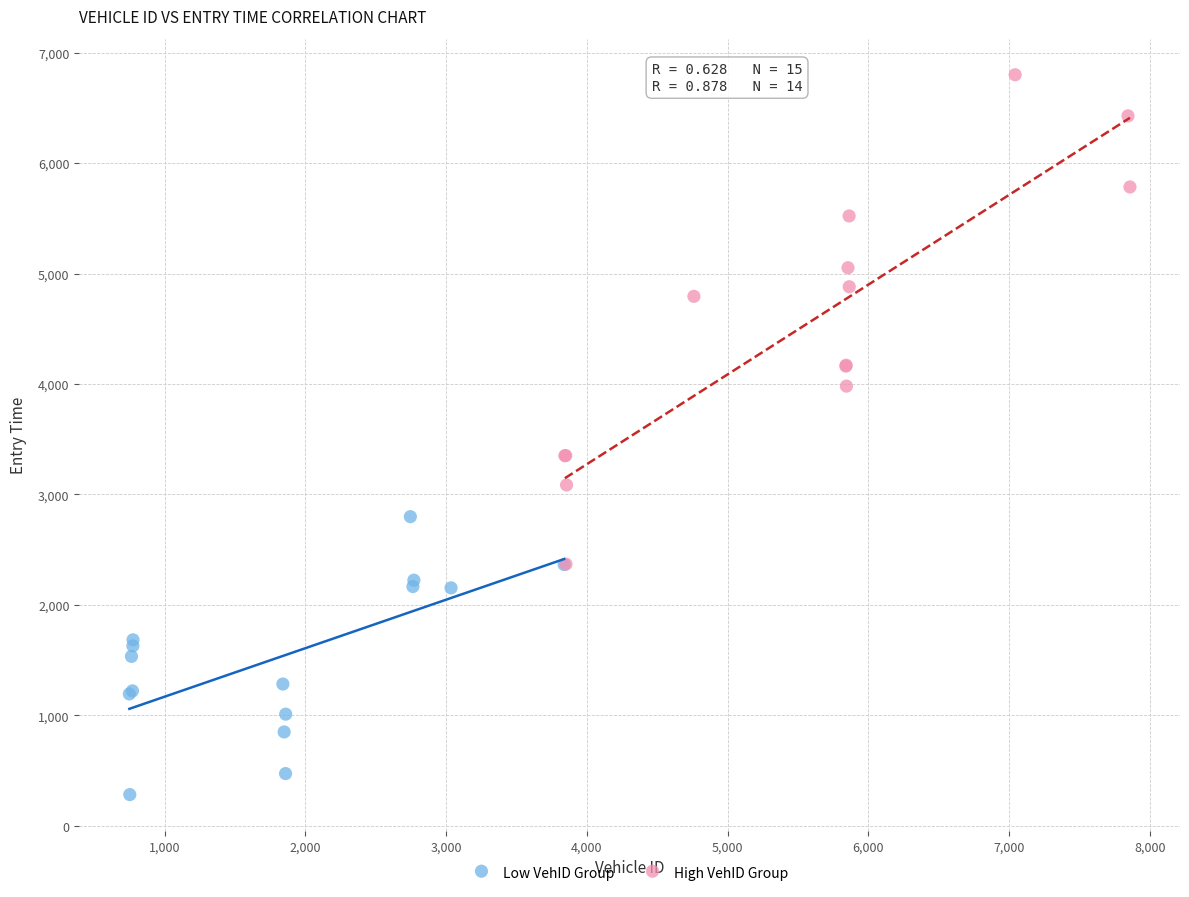

Which series reaches the minimum Y coordinate?

Low VehID Group